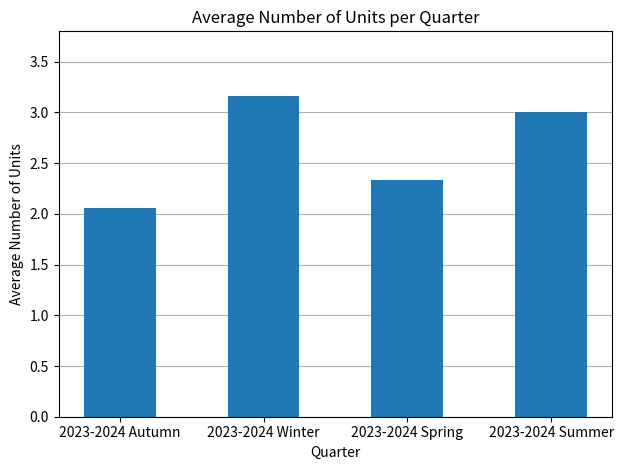

Are the bars grouped side by side (vs. stacked)?

No